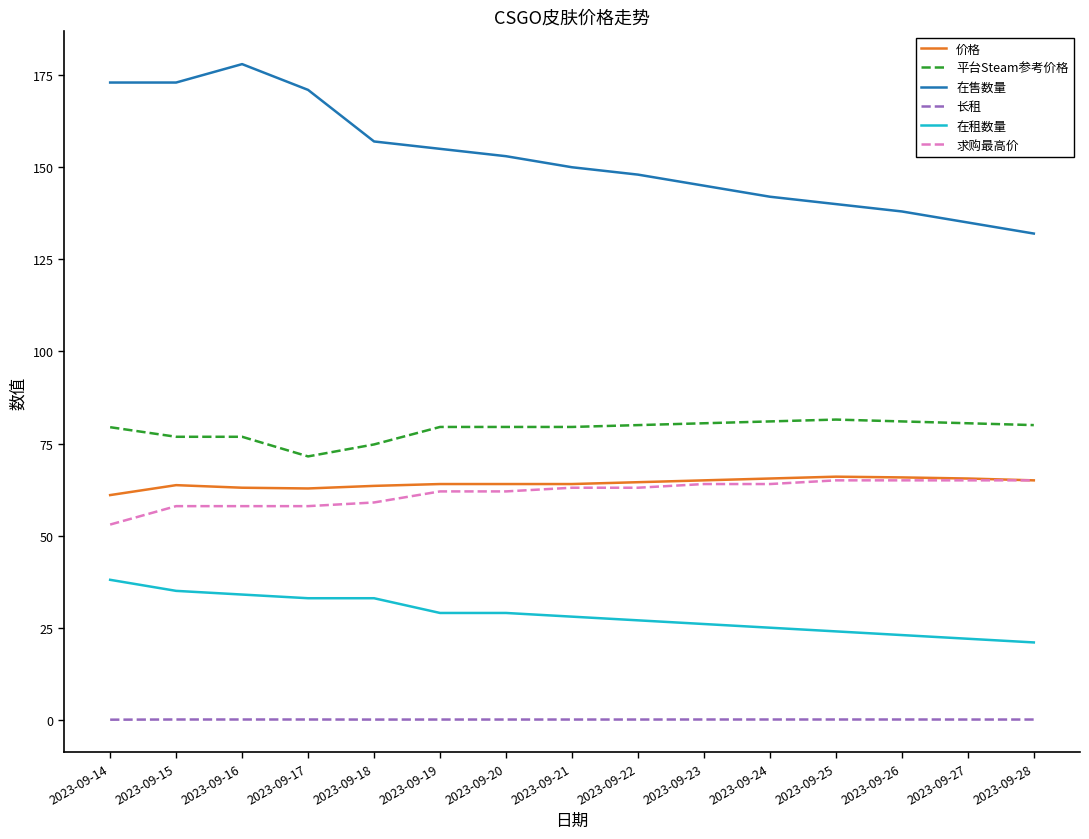

Which series has the largest total across all categories?

在售数量